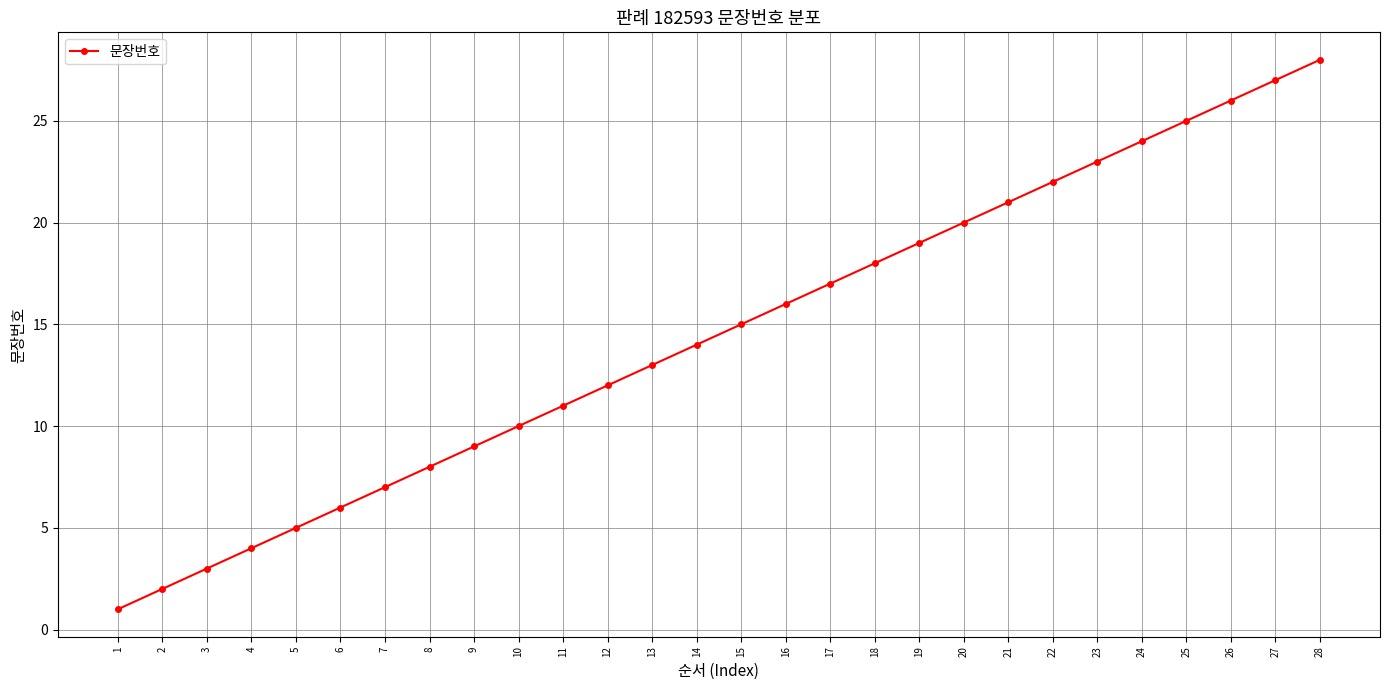

What is the smallest value displayed?

1